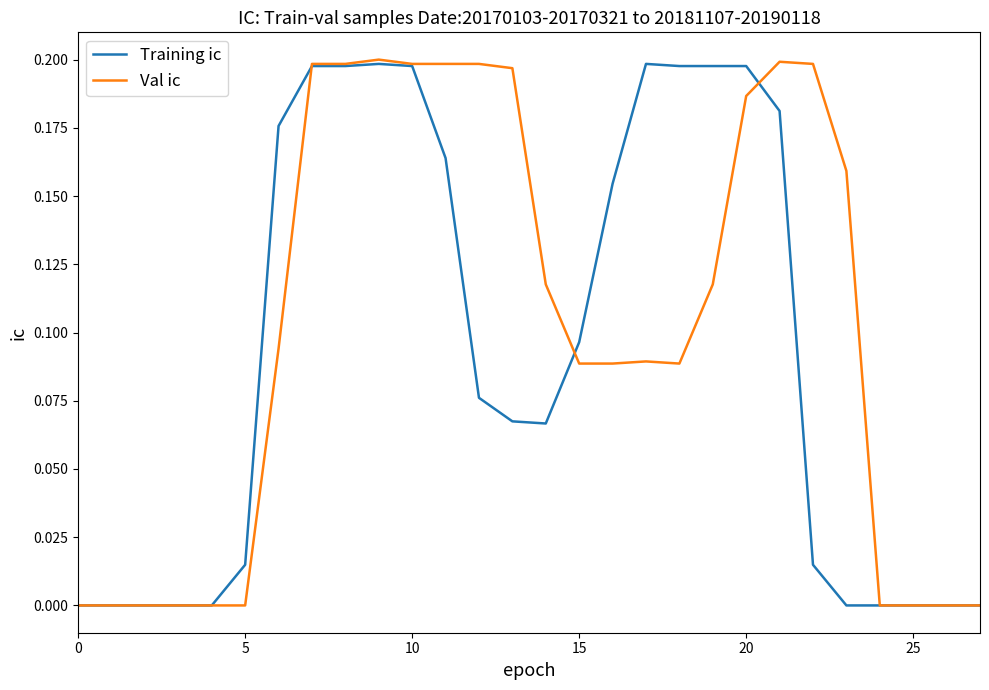

Which series has the widest spread of values?

Val ic